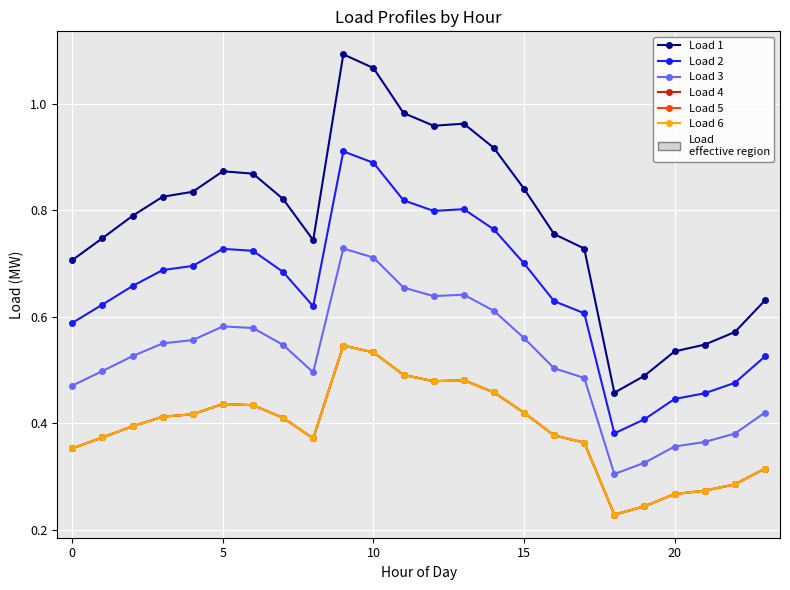

Is this an area chart (filled region under the line)?

No